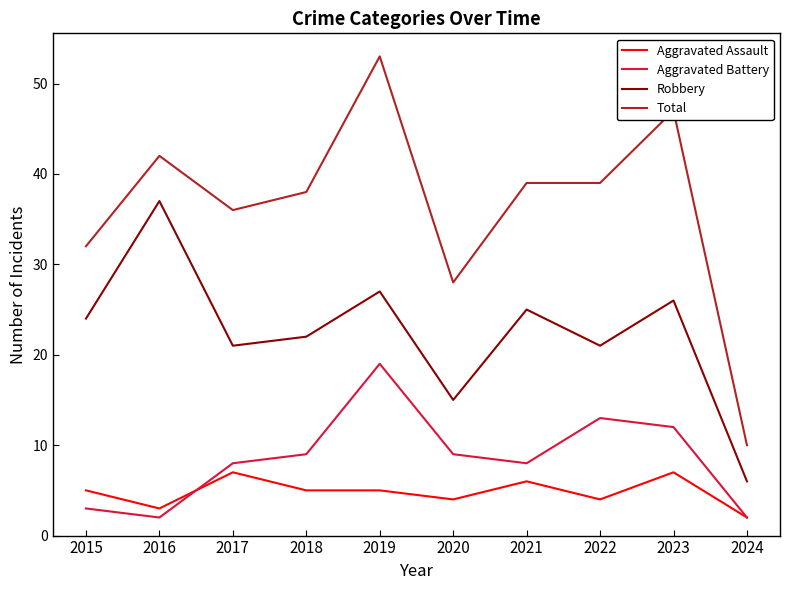

Reading left to right, transcribe all the data shown in this chart.

Aggravated Assault: 2015=5	2016=3	2017=7	2018=5	2019=5	2020=4	2021=6	2022=4	2023=7	2024=2
Aggravated Battery: 2015=3	2016=2	2017=8	2018=9	2019=19	2020=9	2021=8	2022=13	2023=12	2024=2
Robbery: 2015=24	2016=37	2017=21	2018=22	2019=27	2020=15	2021=25	2022=21	2023=26	2024=6
Total: 2015=32	2016=42	2017=36	2018=38	2019=53	2020=28	2021=39	2022=39	2023=47	2024=10